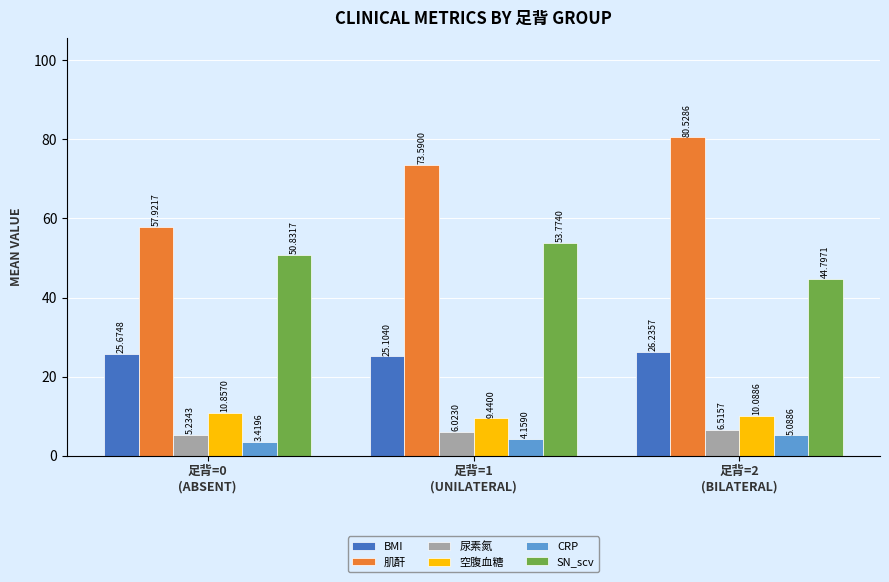

What position from the right is 足背=0
(ABSENT)?

3